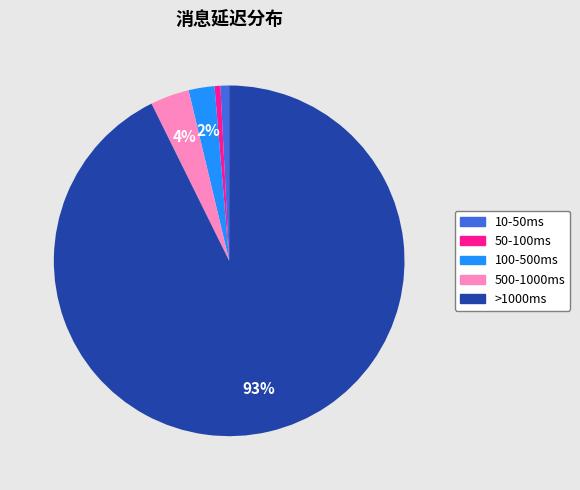

To the nearest percent, what is the average slice percentage?

20%